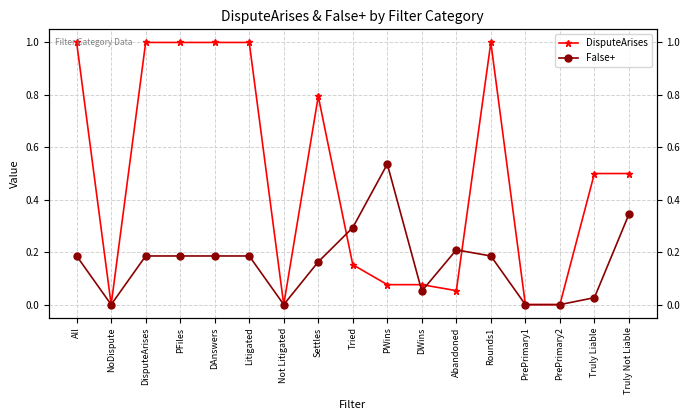

Is the value of DisputeArises at PWins greater than the value of False+ at Settles?

No